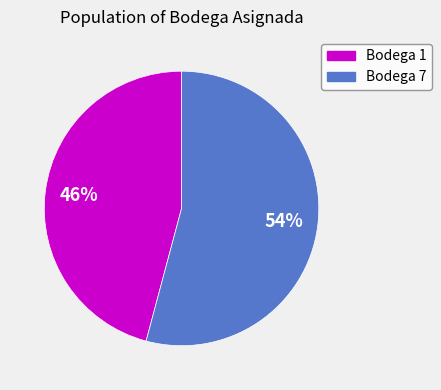

To the nearest percent, what is the difference between the largest and smallest slice percentages?

8%